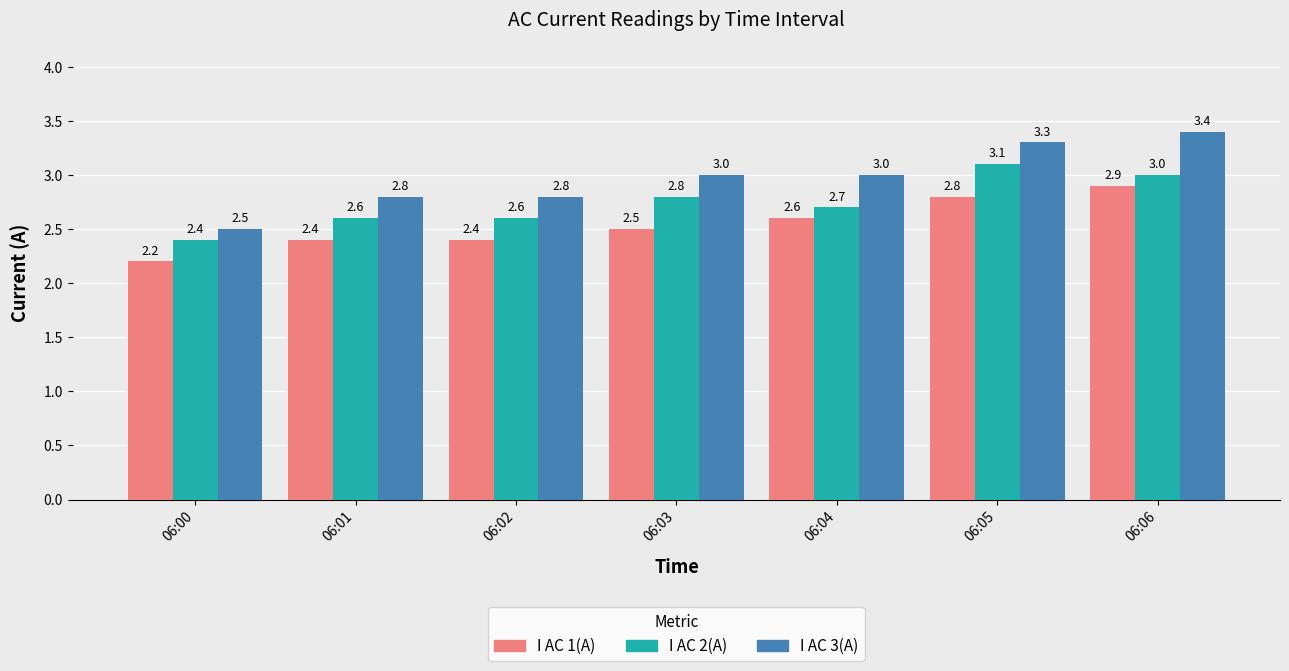

What is the minimum value shown in the chart?

2.2